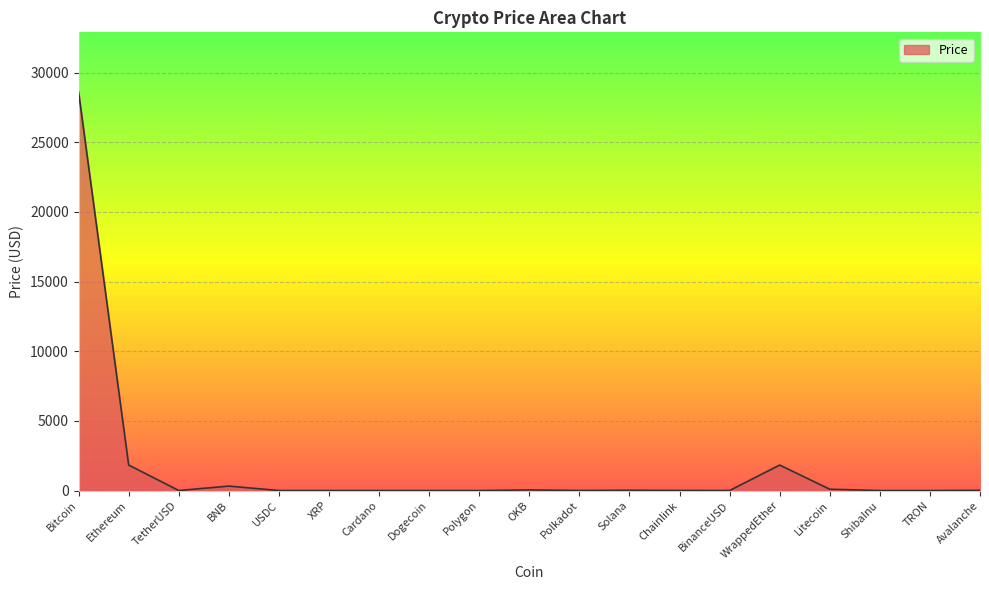

What is the change in value from Bitcoin to TRON?

-28600.4